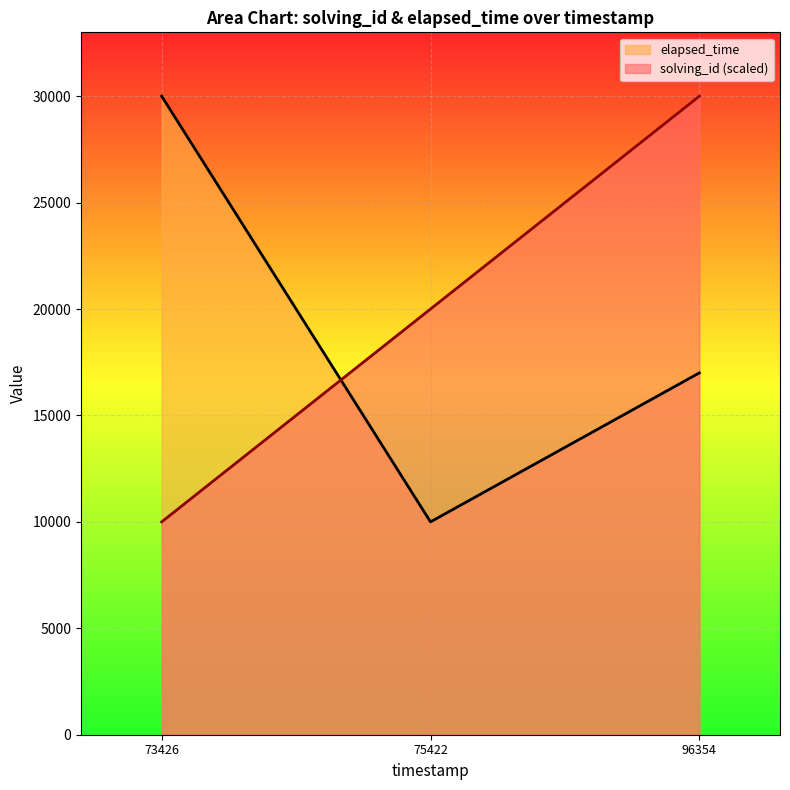

List the labels in order of elapsed_time value, largest first.

73426, 96354, 75422